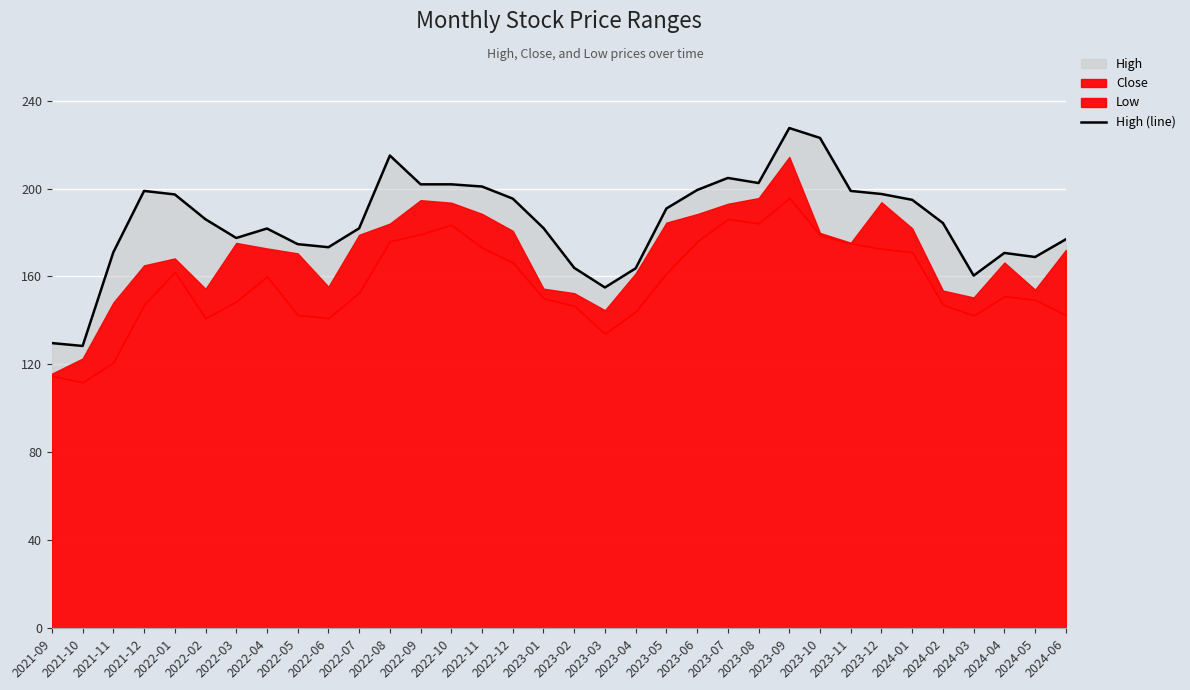

At which label does the data first exceed 186?

2021-12